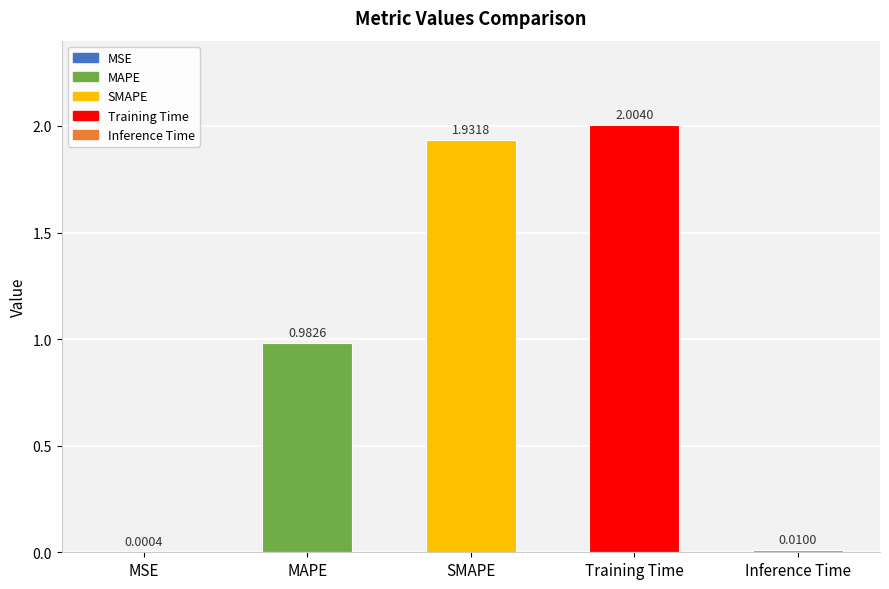

Which label corresponds to the largest value in the chart?

Training Time